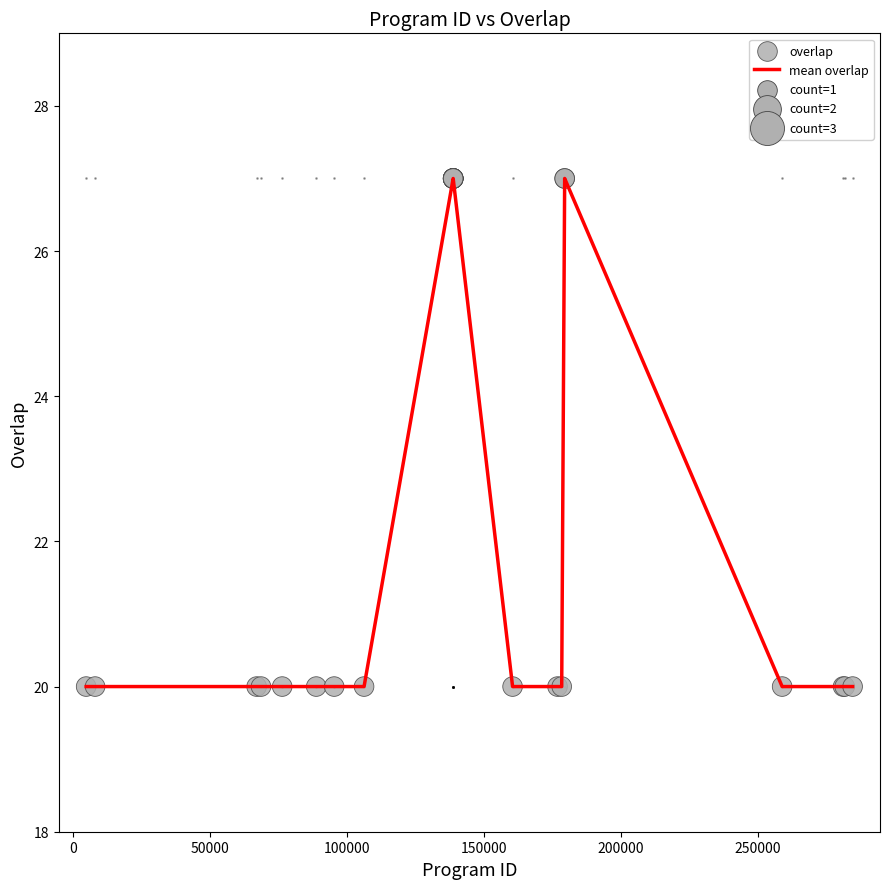

What is the difference between the maximum and minimum values?

7